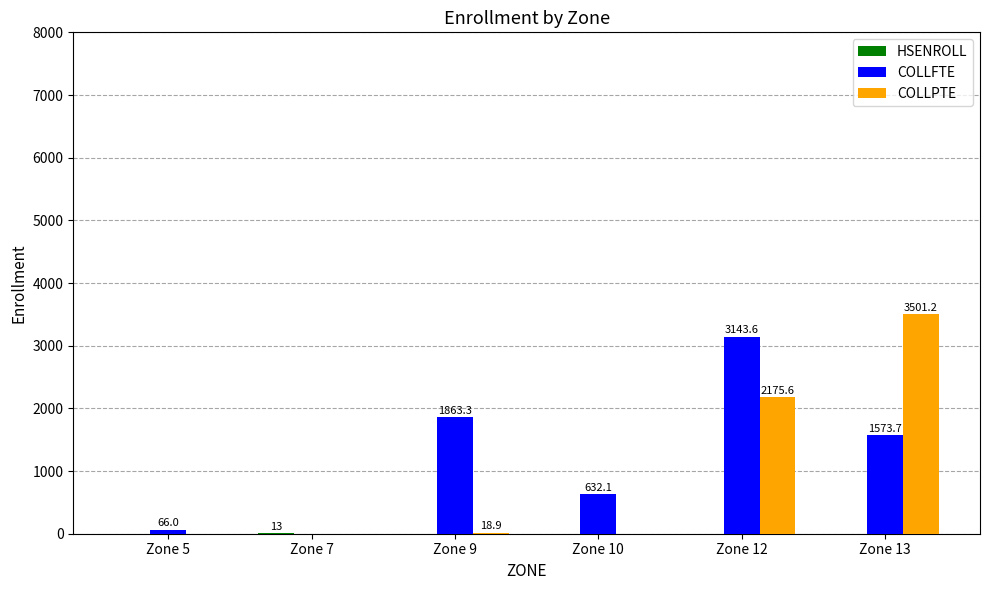

The COLLFTE series shows 0.0 at Zone 7. True or false?

True